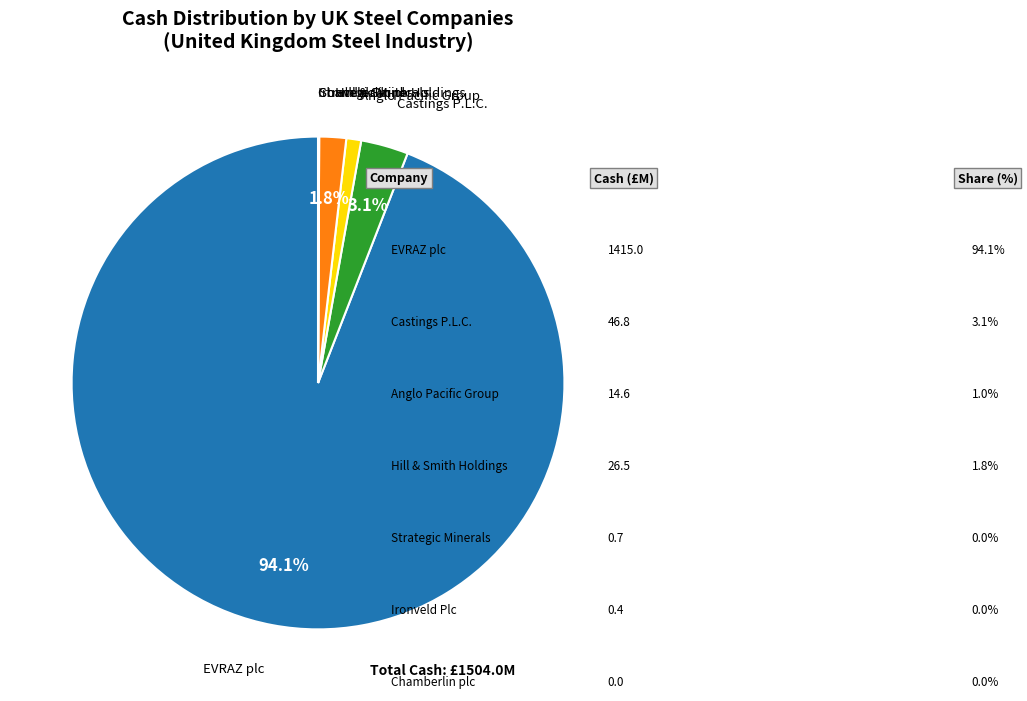

Does any single category account for the majority?

Yes